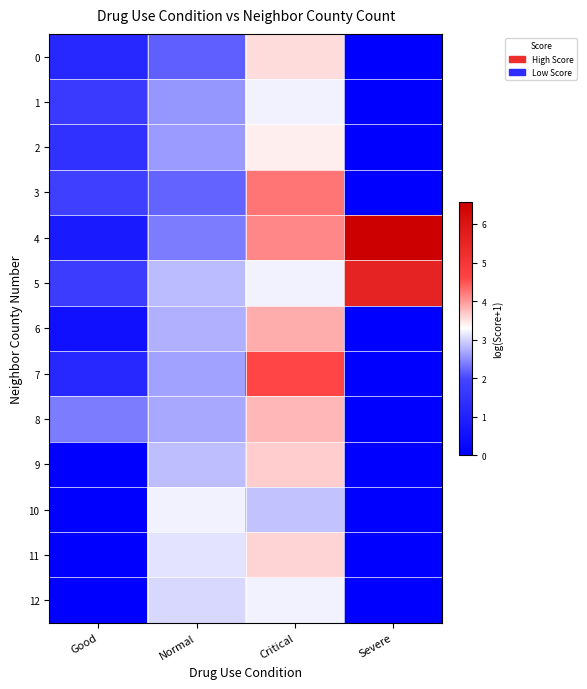

Reading left to right, what are all the values shown in this chart?

0: Good=1.1	Normal=2.2	Critical=3.5	Severe=0.0
1: Good=1.7	Normal=2.5	Critical=3.2	Severe=0.0
2: Good=1.4	Normal=2.6	Critical=3.4	Severe=0.0
3: Good=1.8	Normal=2.2	Critical=4.2	Severe=0.0
4: Good=0.8	Normal=2.4	Critical=4.1	Severe=6.6
5: Good=1.8	Normal=2.8	Critical=3.2	Severe=5.5
6: Good=0.5	Normal=2.7	Critical=3.9	Severe=0.0
7: Good=1.1	Normal=2.6	Critical=4.6	Severe=0.0
8: Good=2.4	Normal=2.7	Critical=3.8	Severe=0.0
9: Good=0.0	Normal=2.8	Critical=3.6	Severe=0.0
10: Good=0.0	Normal=3.2	Critical=2.9	Severe=0.0
11: Good=0.0	Normal=3.1	Critical=3.6	Severe=0.0
12: Good=0.0	Normal=3.0	Critical=3.2	Severe=0.0